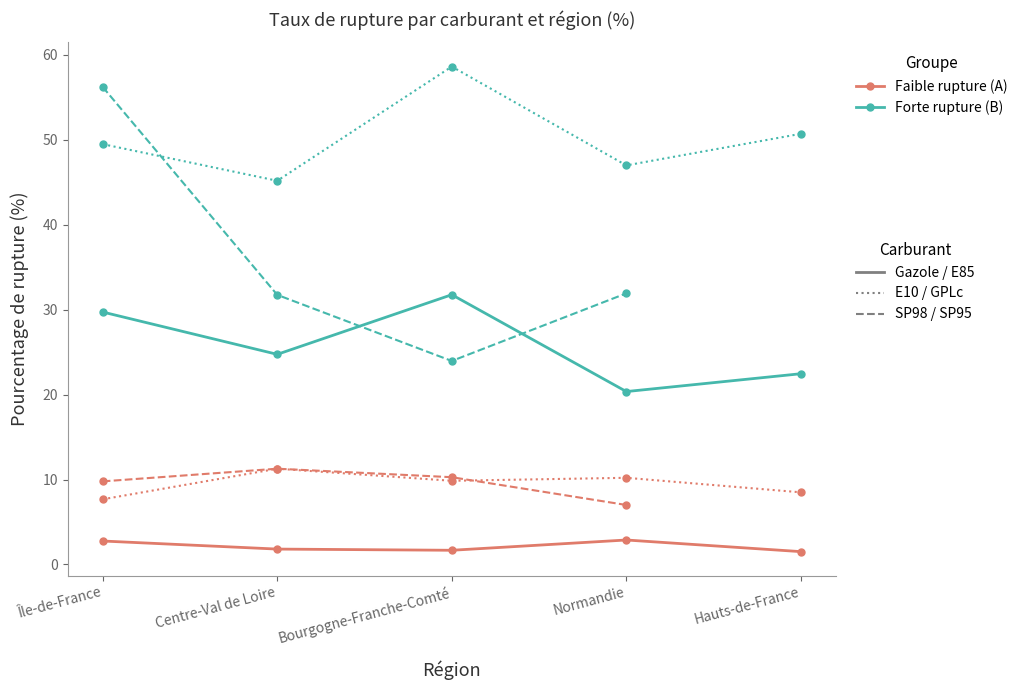

Which label corresponds to the smallest value in the chart?

Hauts-de-France